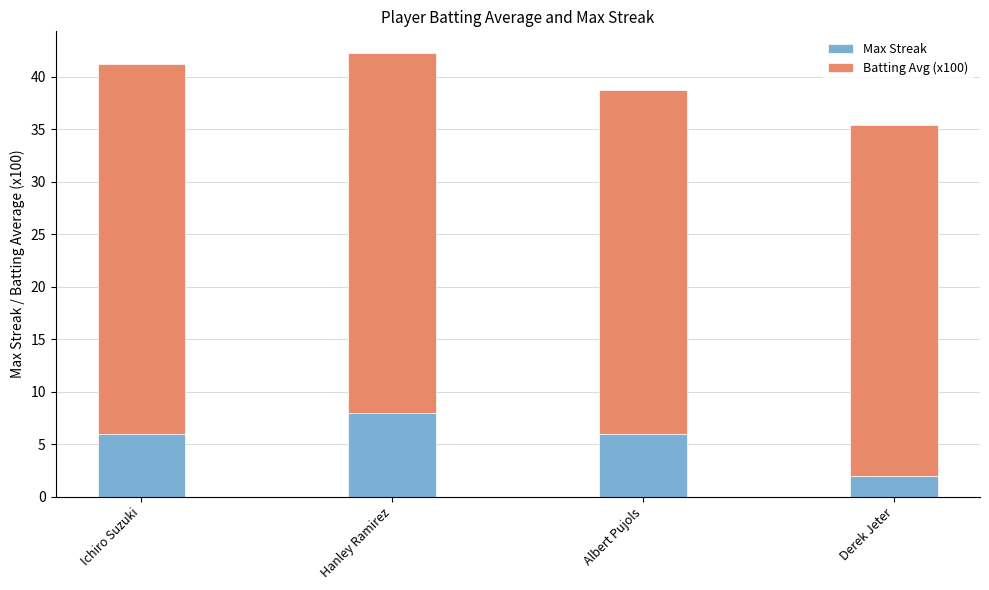

What is the sum of the Max Streak values at Albert Pujols and Derek Jeter?

8.0